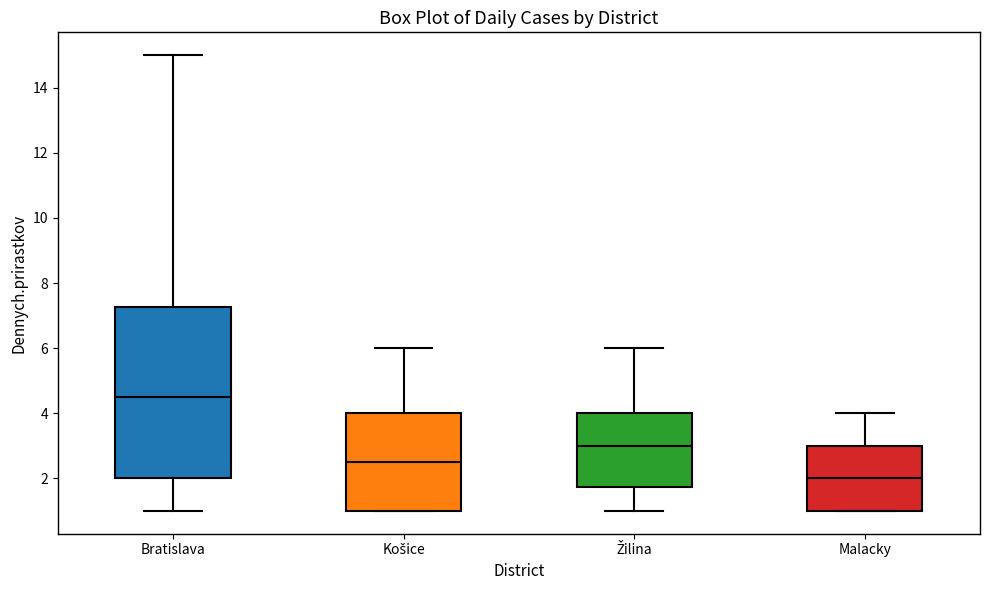

Reading left to right, transcribe this box plot: for each box, give where its median line is, the range the box spans, and where its two whiskers end, as read against the y-axis. The values are not printed on the chart, so give them approximately, as read against the axis.

Bratislava: median 4.6, box 2.0 to 7.2, whiskers 1.0 to 15.0
Košice: median 2.6, box 1.0 to 4.0, whiskers 1.0 to 6.0
Žilina: median 3.0, box 1.8 to 4.0, whiskers 1.0 to 6.0
Malacky: median 2.0, box 1.0 to 3.0, whiskers 1.0 to 4.0